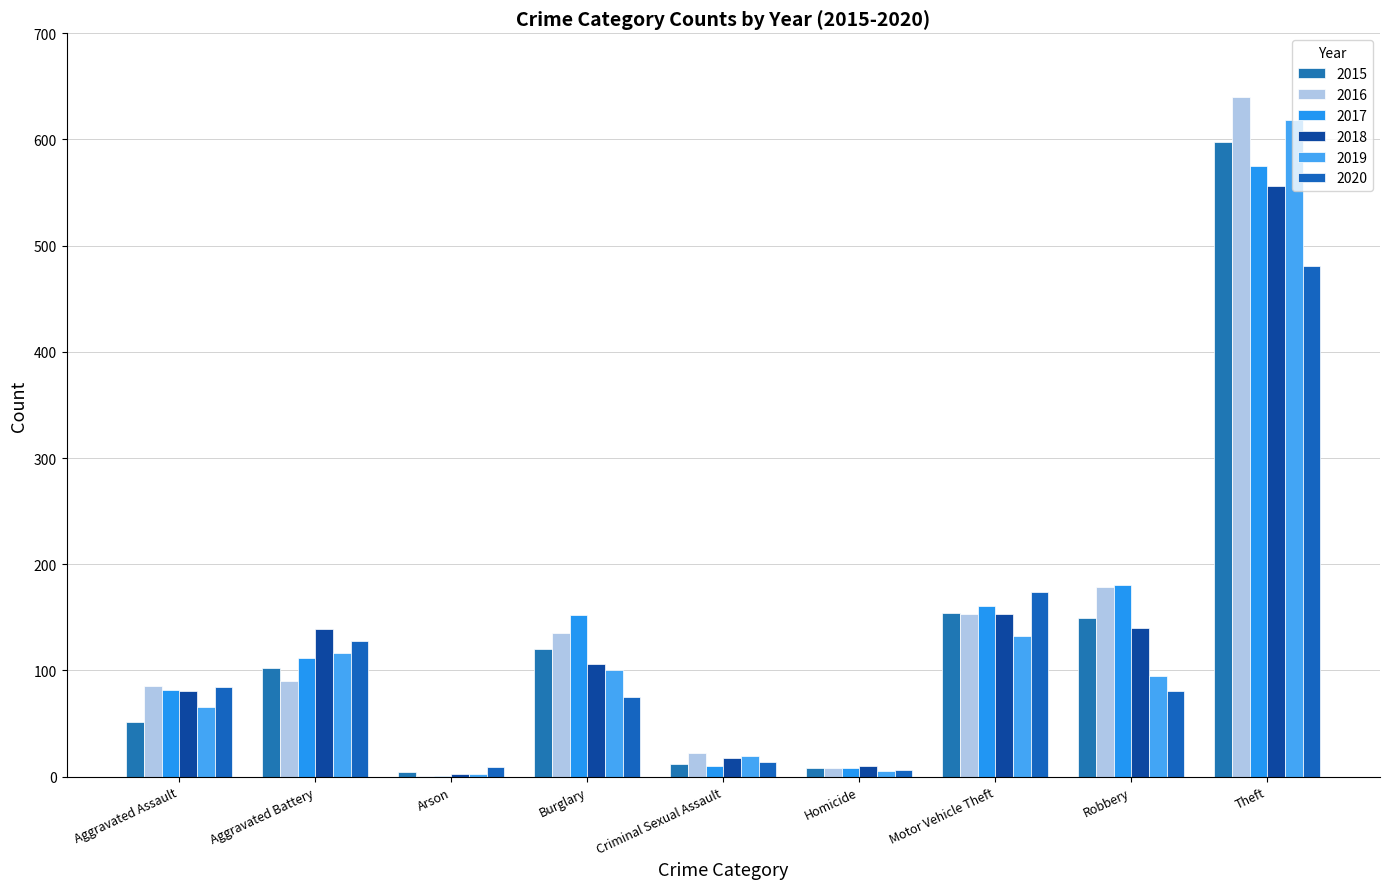

Reading left to right, what are all the values shown in this chart?

2015: Aggravated Assault=51	Aggravated Battery=102	Arson=4	Burglary=120	Criminal Sexual Assault=12	Homicide=8	Motor Vehicle Theft=154	Robbery=149	Theft=598
2016: Aggravated Assault=85	Aggravated Battery=90	Arson=1	Burglary=135	Criminal Sexual Assault=22	Homicide=8	Motor Vehicle Theft=153	Robbery=179	Theft=640
2017: Aggravated Assault=82	Aggravated Battery=112	Arson=1	Burglary=152	Criminal Sexual Assault=10	Homicide=8	Motor Vehicle Theft=161	Robbery=180	Theft=575
2018: Aggravated Assault=81	Aggravated Battery=139	Arson=2	Burglary=106	Criminal Sexual Assault=18	Homicide=10	Motor Vehicle Theft=153	Robbery=140	Theft=556
2019: Aggravated Assault=66	Aggravated Battery=116	Arson=2	Burglary=100	Criminal Sexual Assault=19	Homicide=5	Motor Vehicle Theft=132	Robbery=95	Theft=618
2020: Aggravated Assault=84	Aggravated Battery=128	Arson=9	Burglary=75	Criminal Sexual Assault=14	Homicide=6	Motor Vehicle Theft=174	Robbery=81	Theft=481